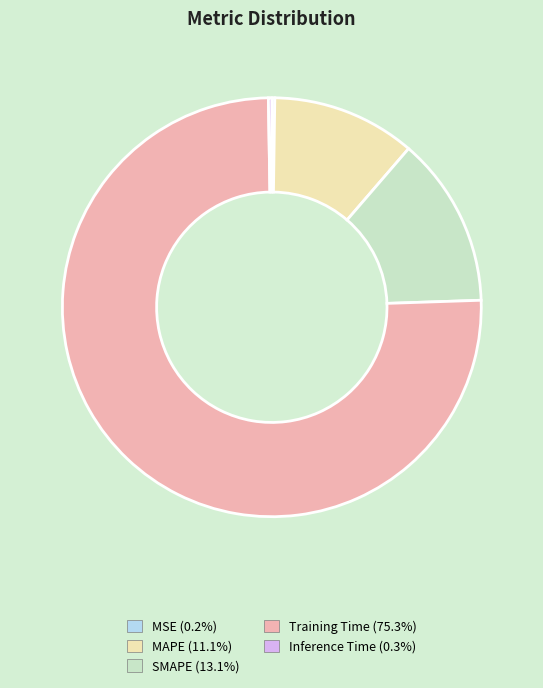

Is the sum of SMAPE and Training Time greater than half?

Yes